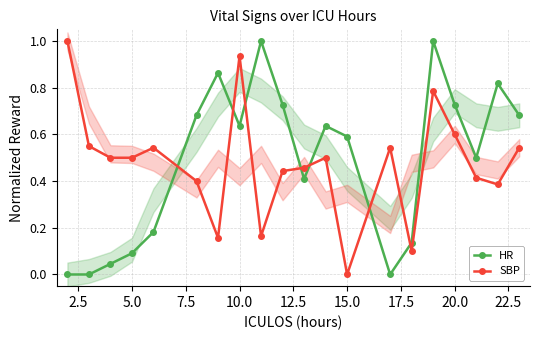

True or false: SBP and HR cross at least once.

True